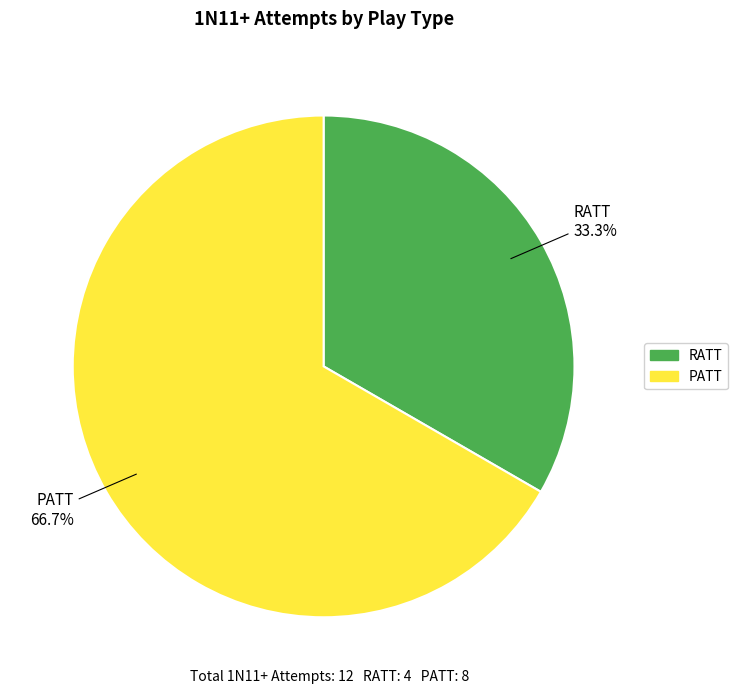

Count the number of slices in the pie.

2